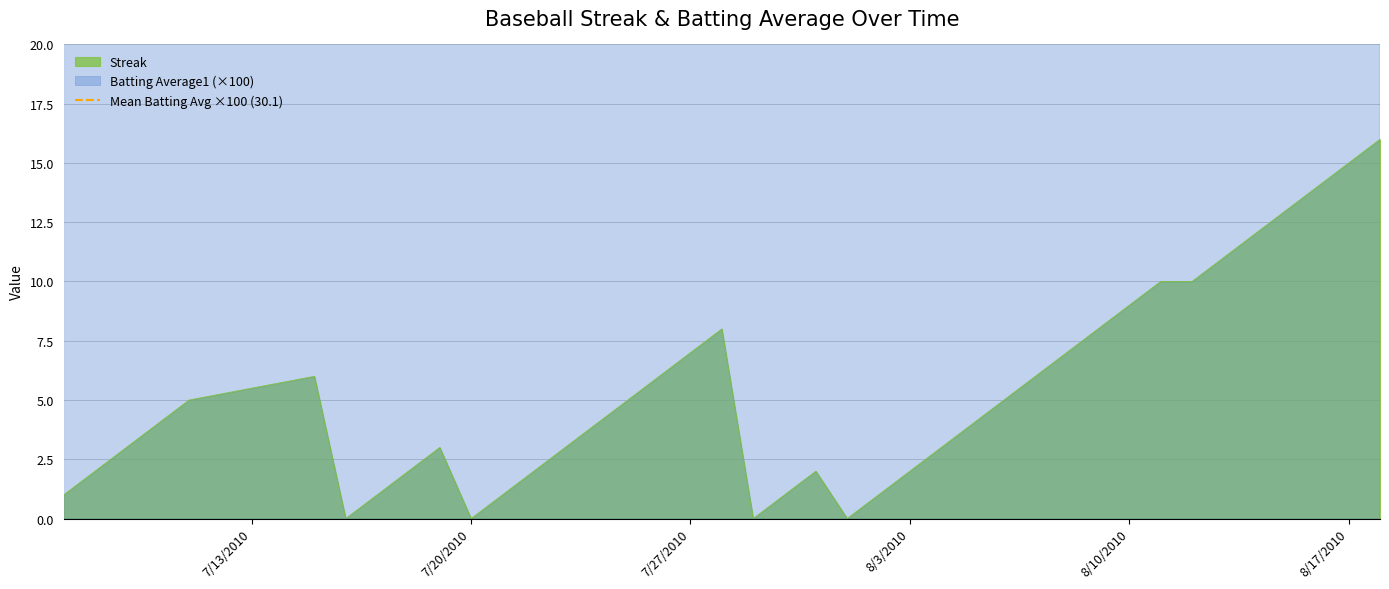

Which category has the lowest value in the Batting Average1 series?

2010-08-16